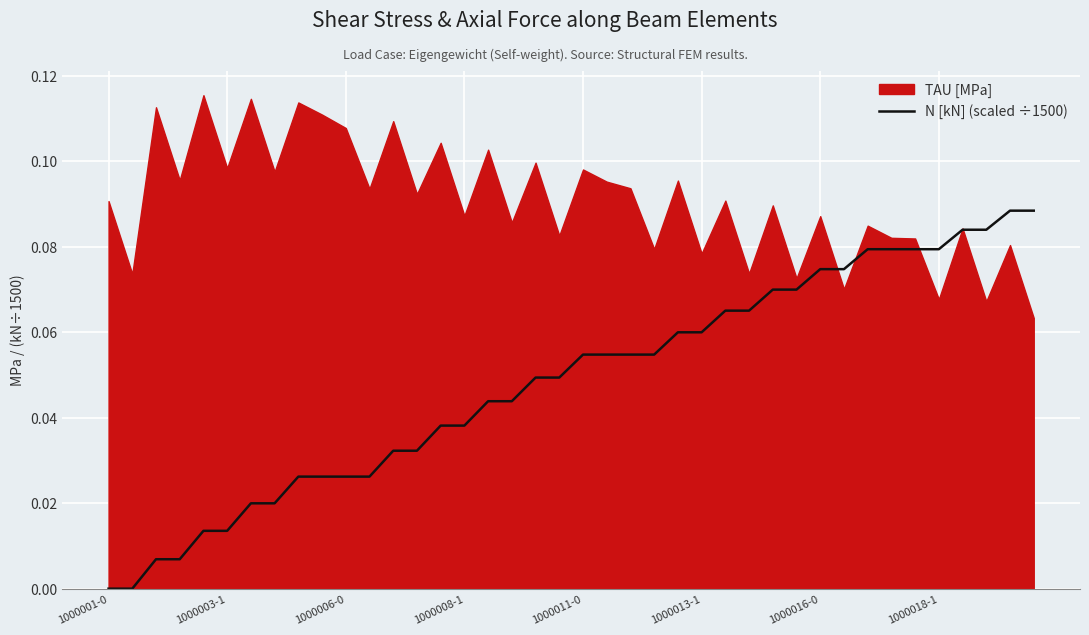

True or false: the data shows 0.1 at 14.

False